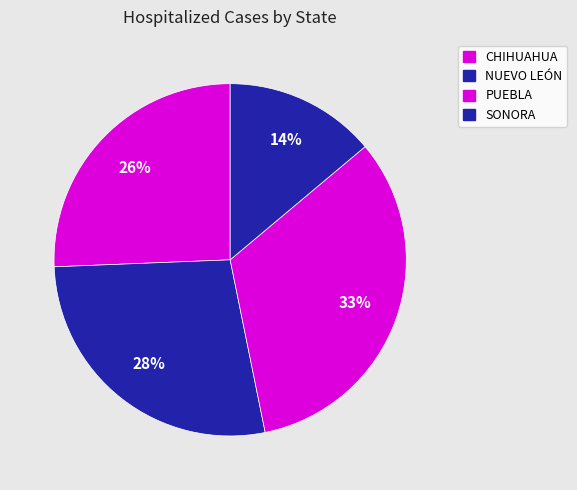

To the nearest percent, what is the combined percentage of PUEBLA and CHIHUAHUA?

59%